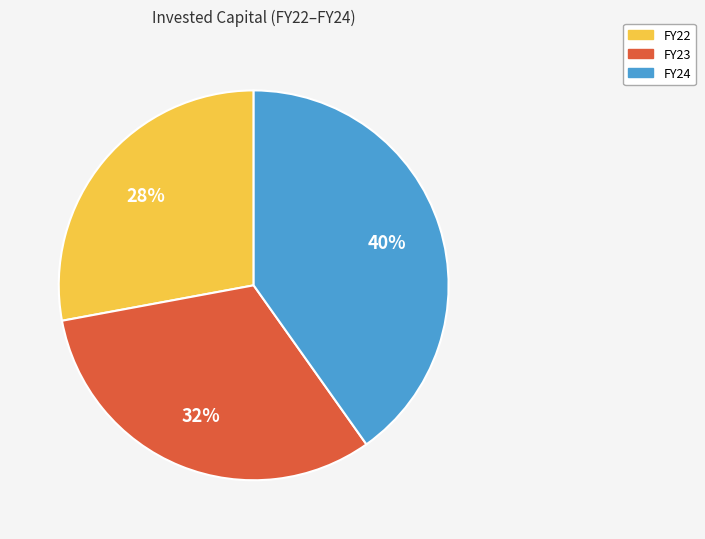

True or false: FY23 accounts for 25% of the total.

False